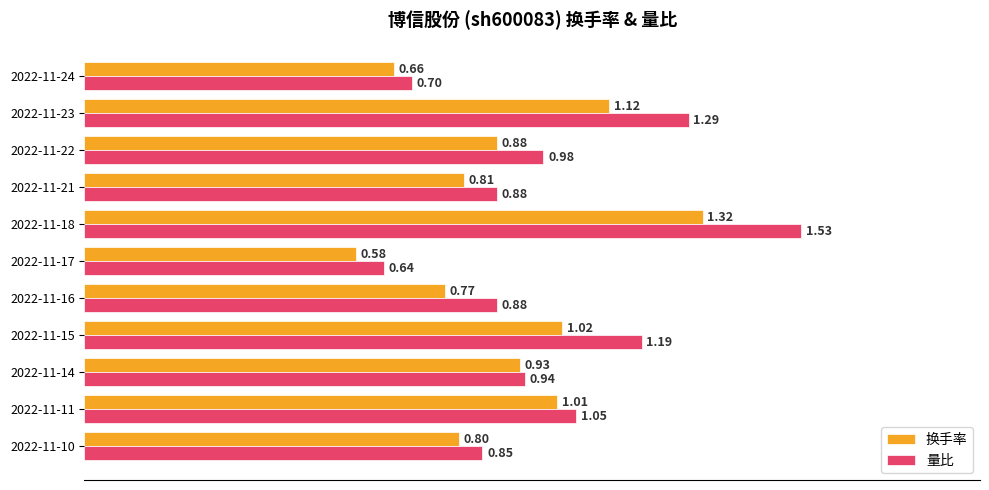

At how many categories does at least one series exceed 0?

11